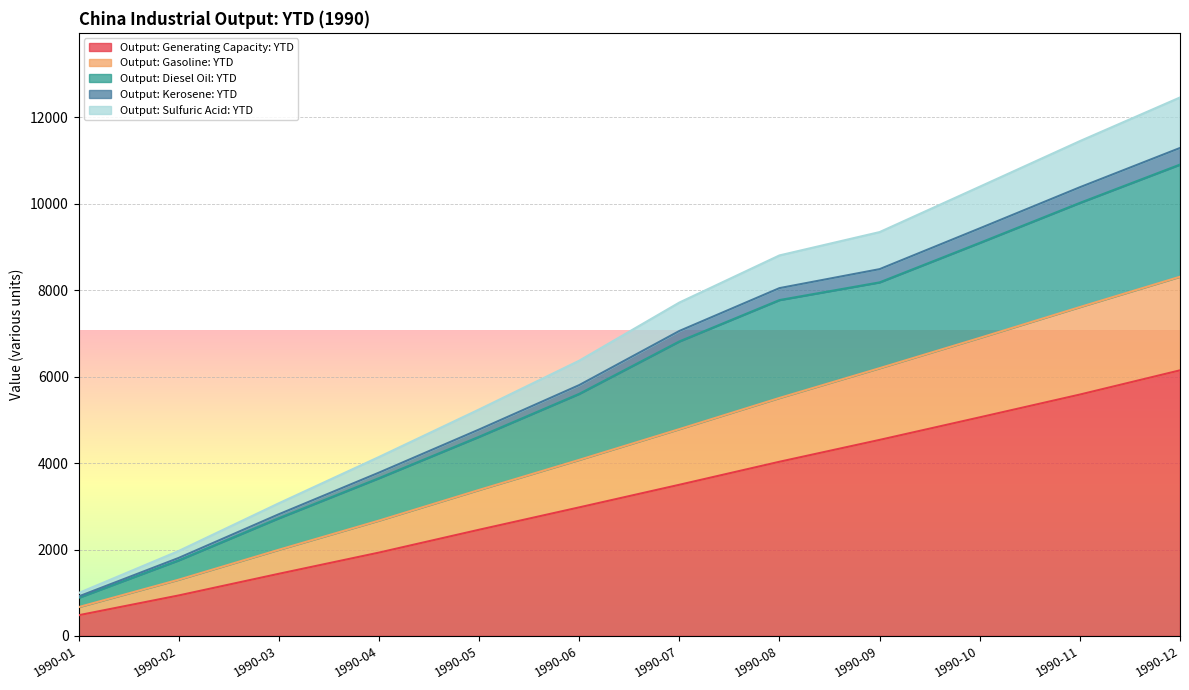

The Output: Gasoline: YTD series shows 3219.1 at 1990-11. True or false?

False